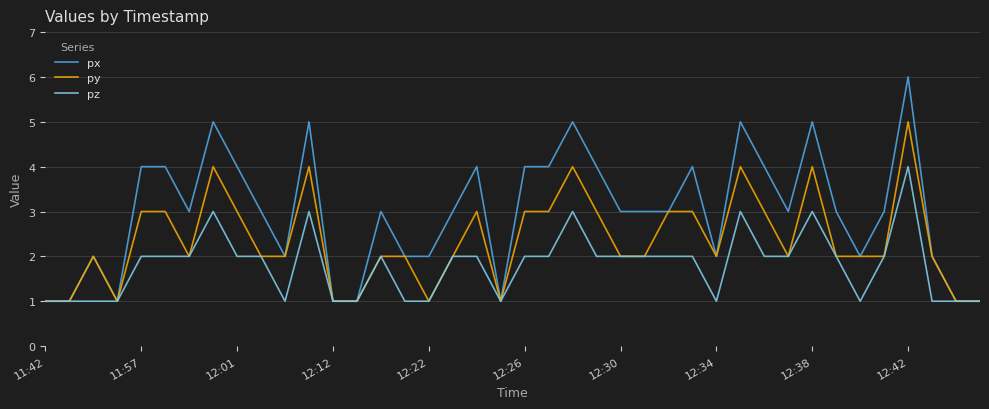

Which series has the largest range (max minus min)?

px